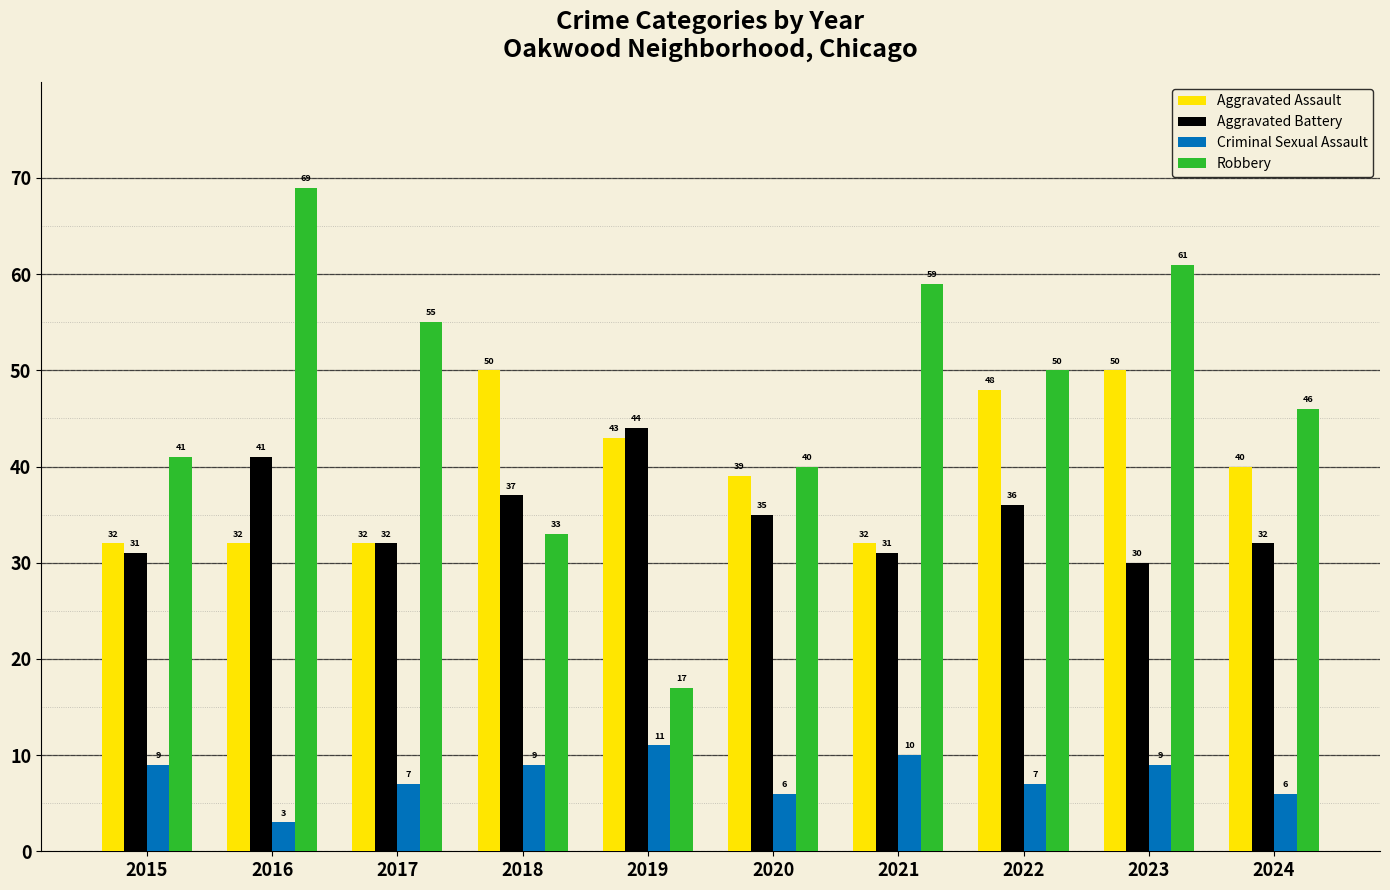

What is the value of the Aggravated Assault bar at the 3rd from the left?

32